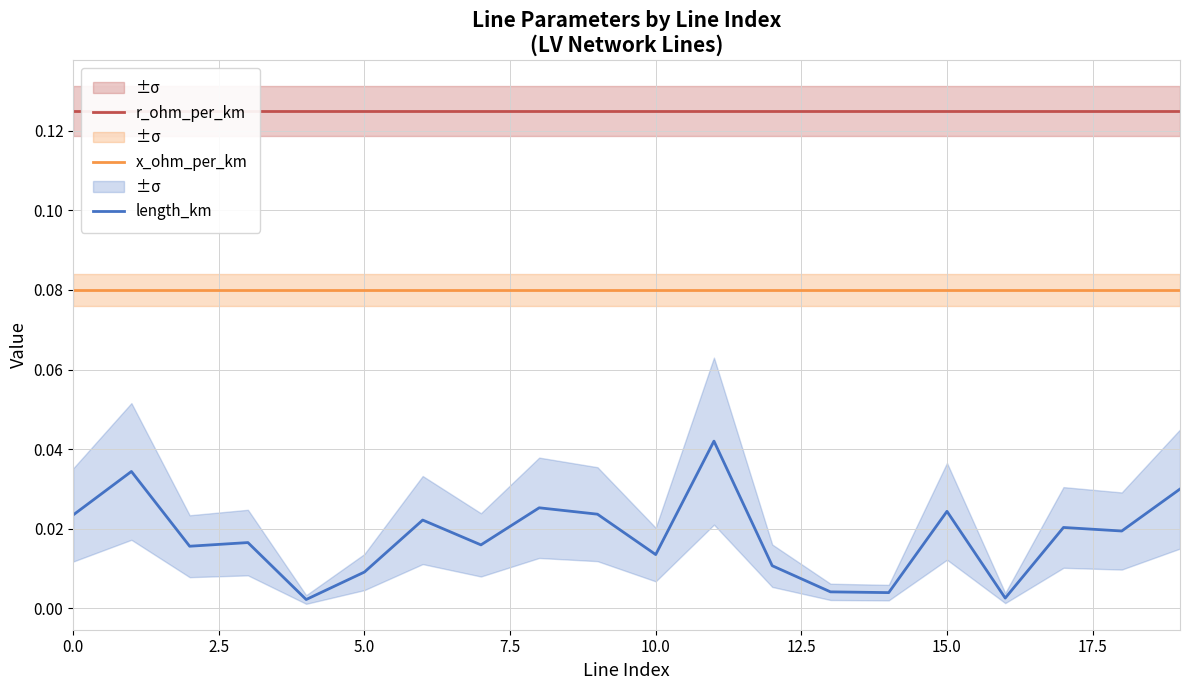

Which series has the widest spread of values?

length_km